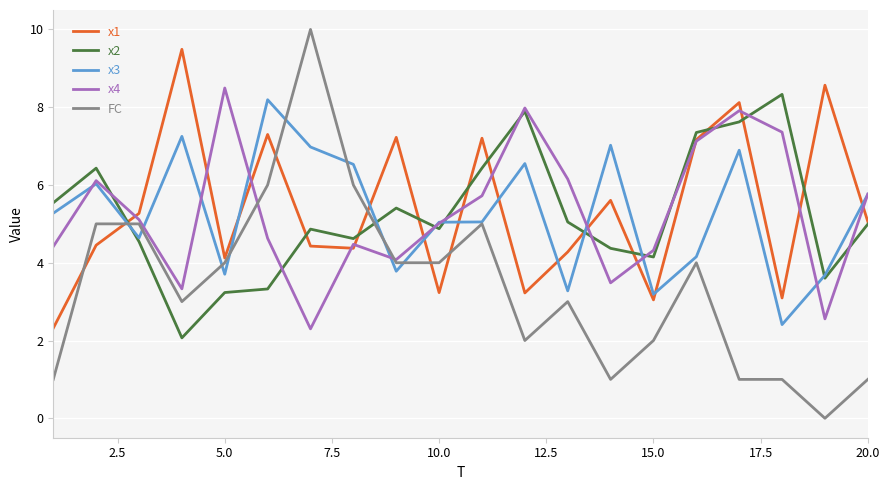

Which series ends up on top after the final intersection of FC and x2?

x2